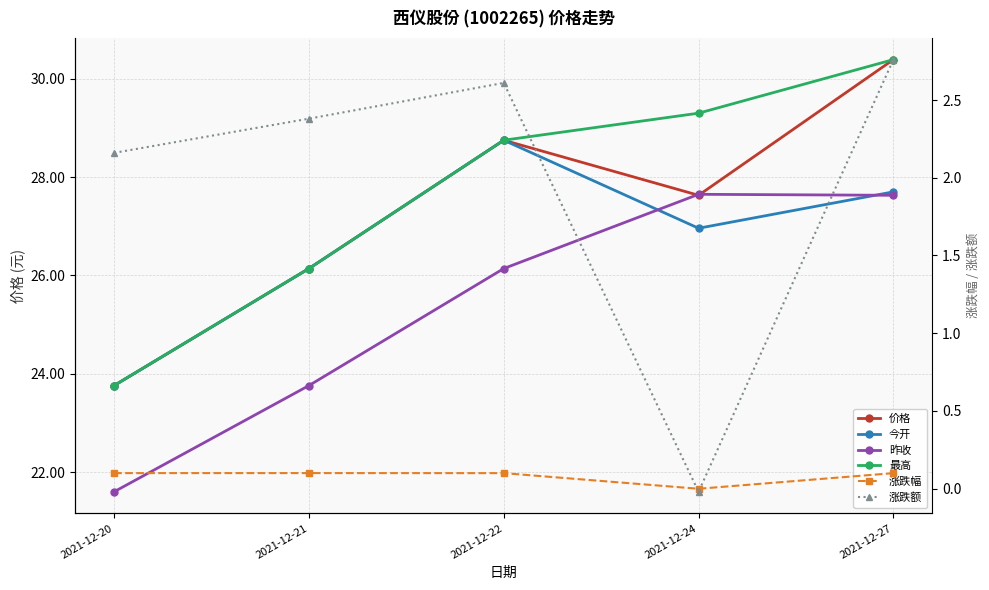

Is the value of 最高 at 2021-12-24 greater than the value of 价格 at 2021-12-21?

Yes